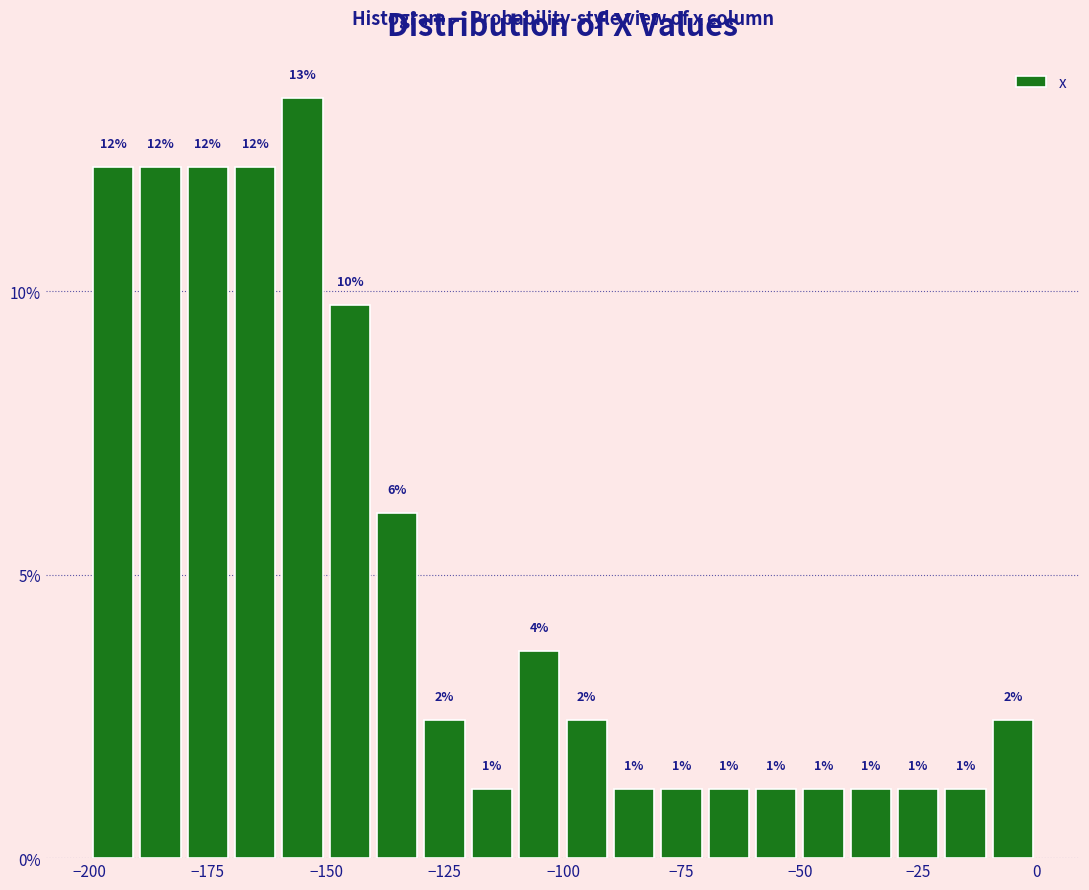

Around what value on the x-axis is the tallest bar? Give the approximate position of its centre, as read against the axis.

-155